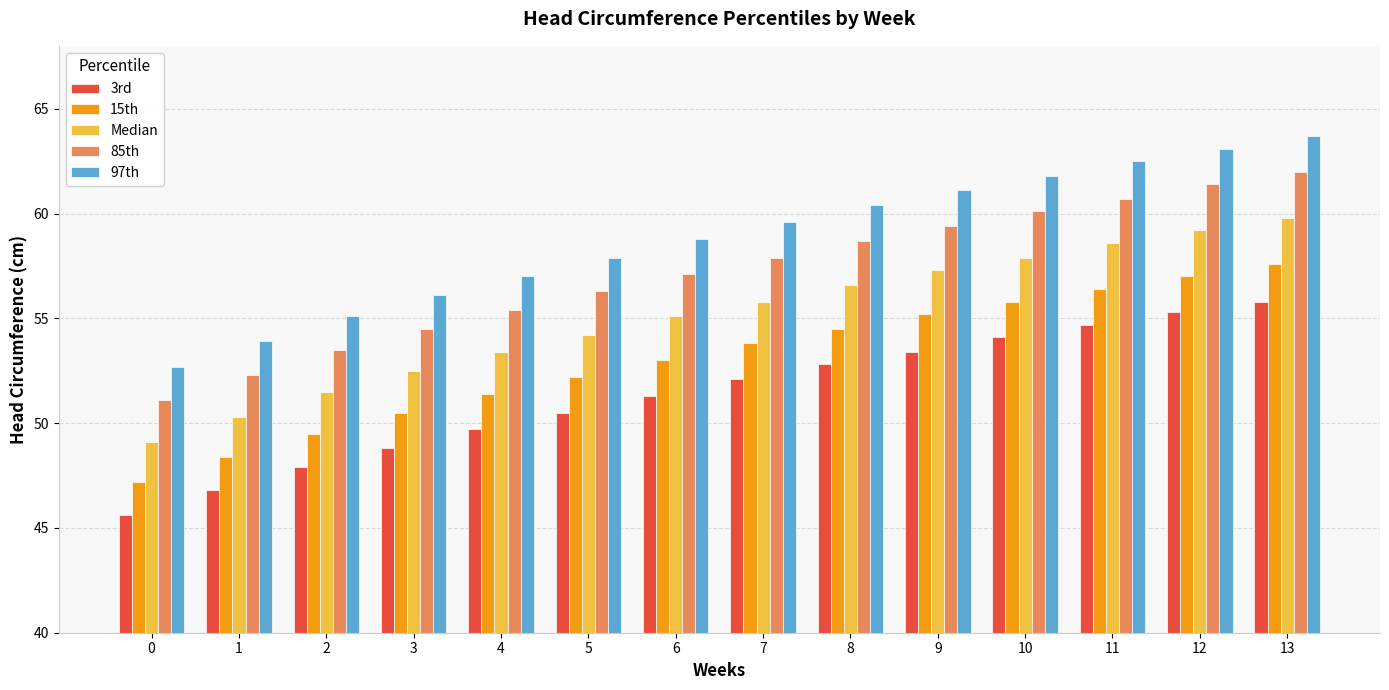

What is the difference between the 85th values at 5 and 6?

0.8